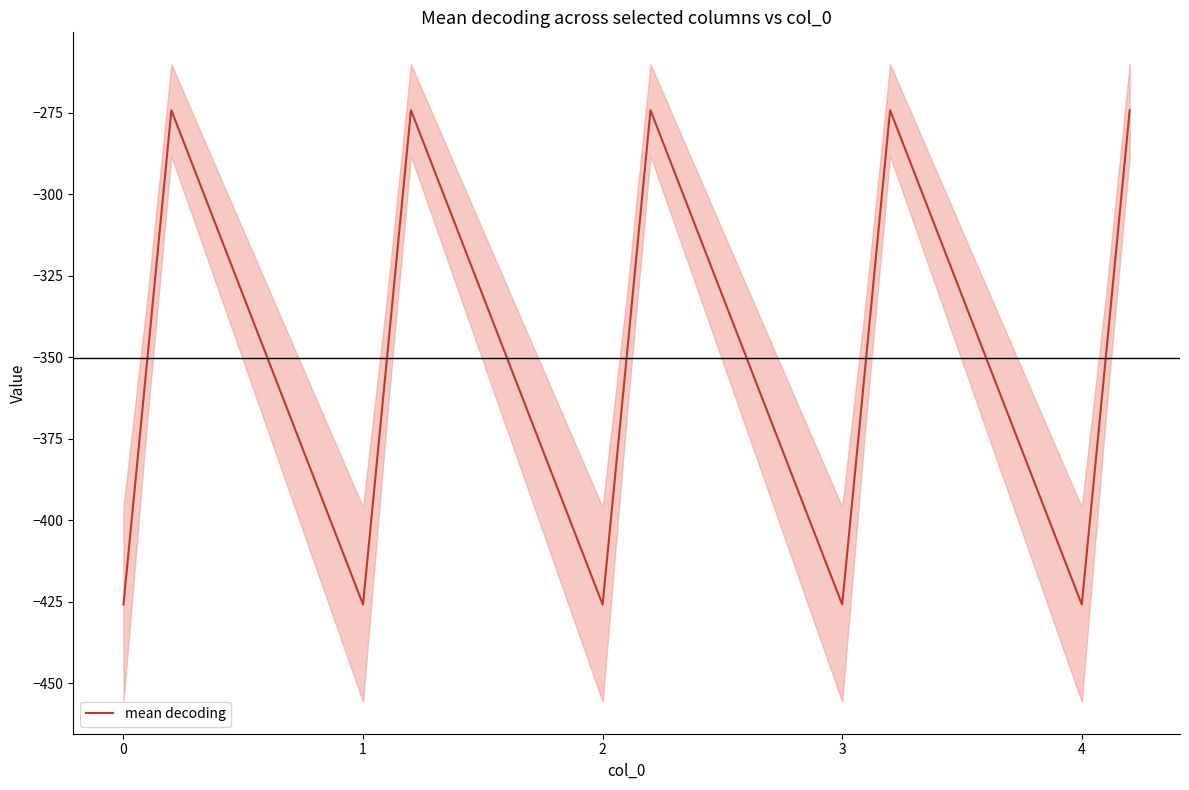

Is it true that mean decoding equals -757.1 at 0?

False